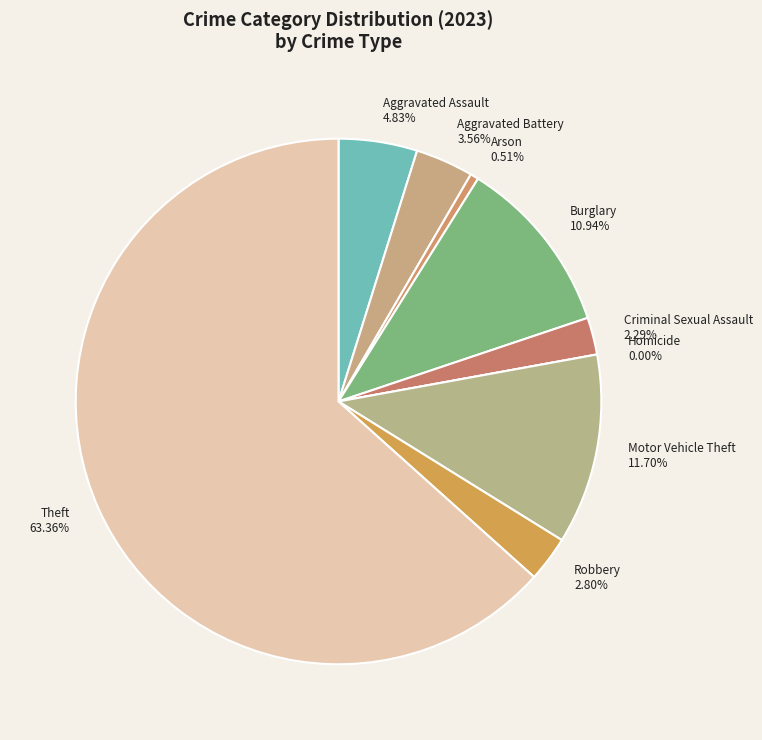

Rank the categories by value from lowest to highest.

Homicide, Arson, Criminal Sexual Assault, Robbery, Aggravated Battery, Aggravated Assault, Burglary, Motor Vehicle Theft, Theft